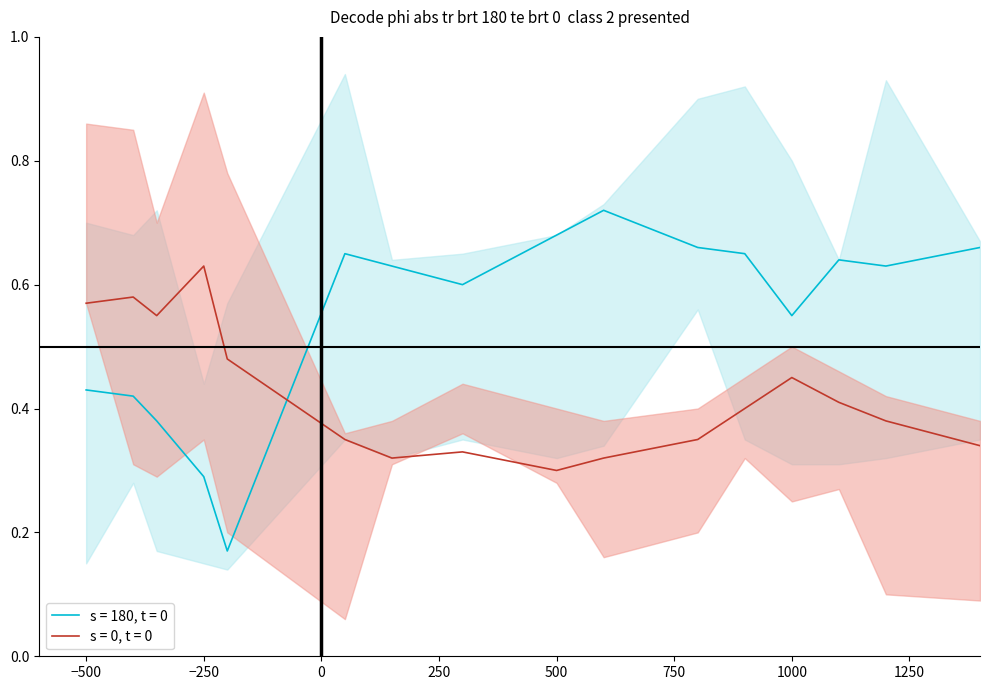

How many times do s = 0, t = 0 and s = 180, t = 0 cross each other?

1